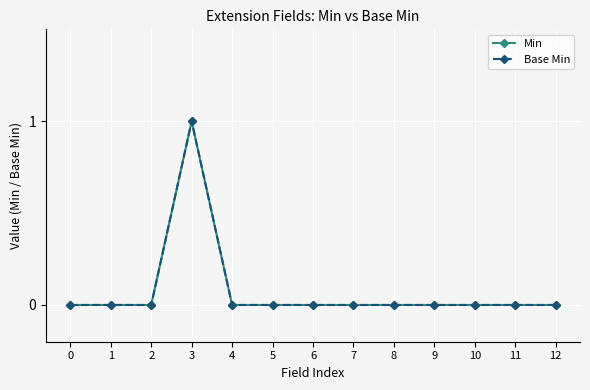

Reading left to right, transcribe all the data shown in this chart.

Min: 0	0	0	1	0	0	0	0	0	0	0	0	0
Base Min: 0	0	0	1	0	0	0	0	0	0	0	0	0